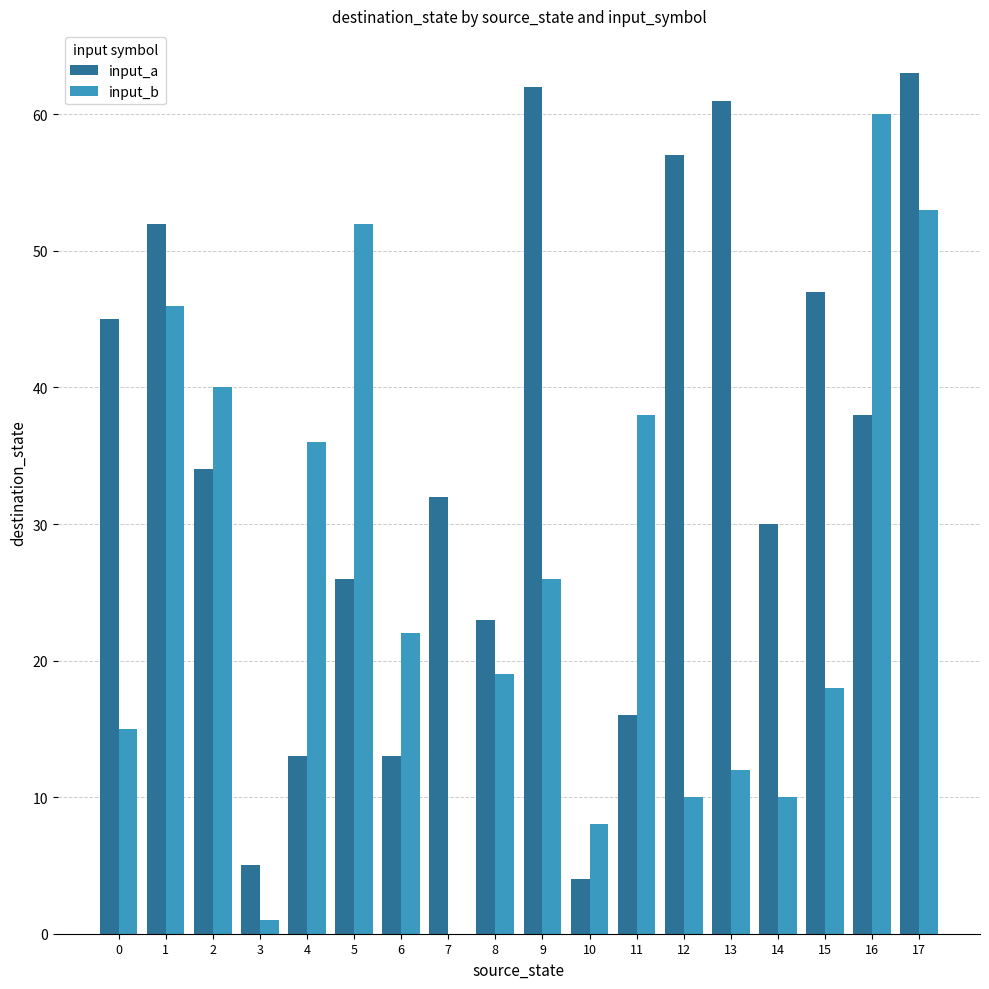

At which label does input_b reach its peak?

16